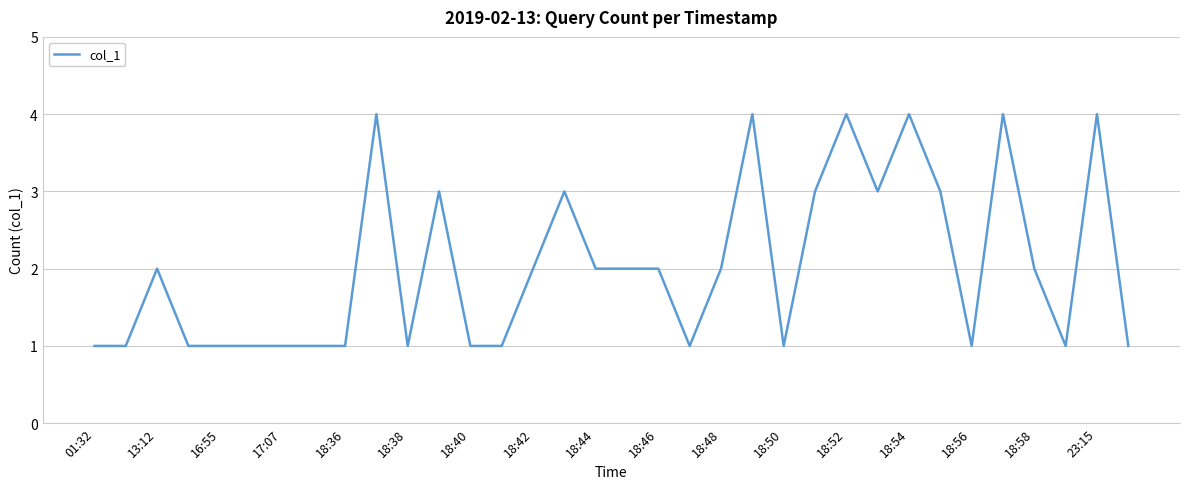

What is the difference between the maximum and minimum values?

3